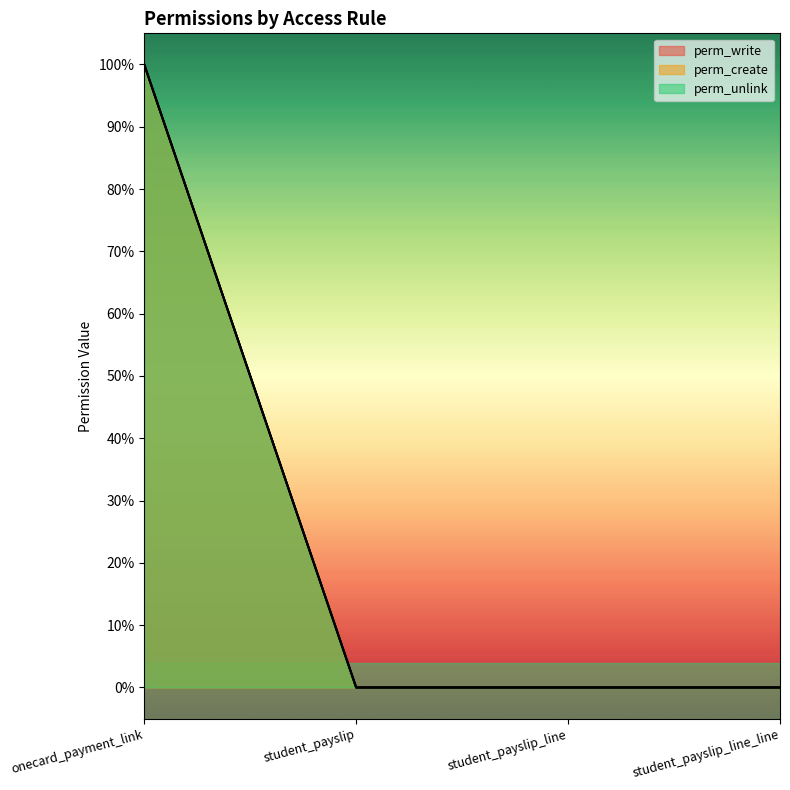

Which category has the highest value in the perm_unlink series?

onecard_payment_link